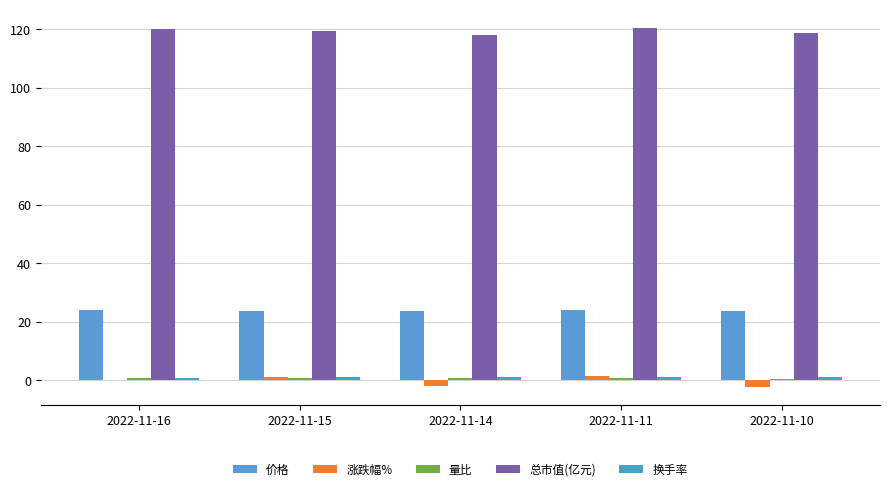

How many groups of bars are there?

5